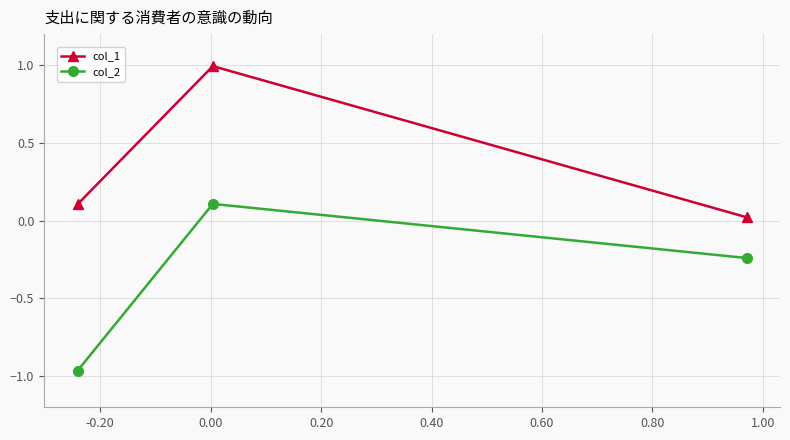

Which series has the largest total across all categories?

col_1